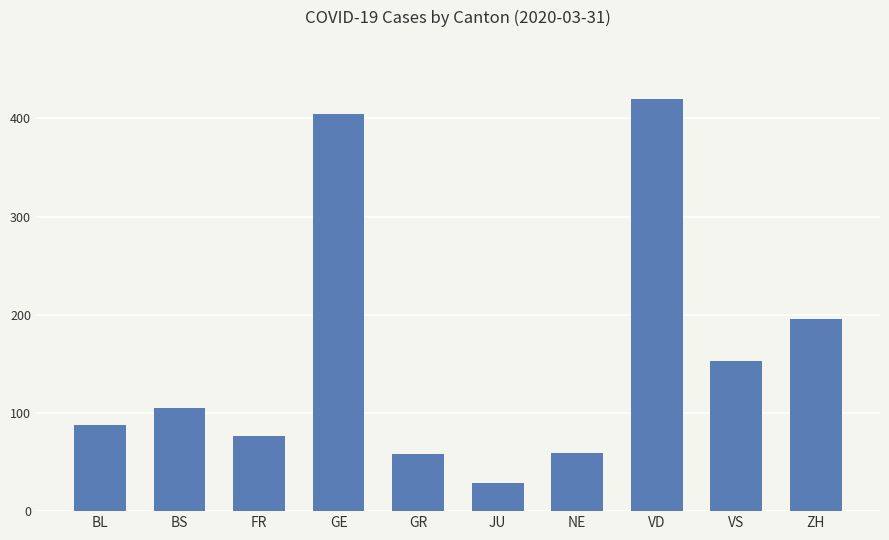

Is it true that the value at GR is 58?

True